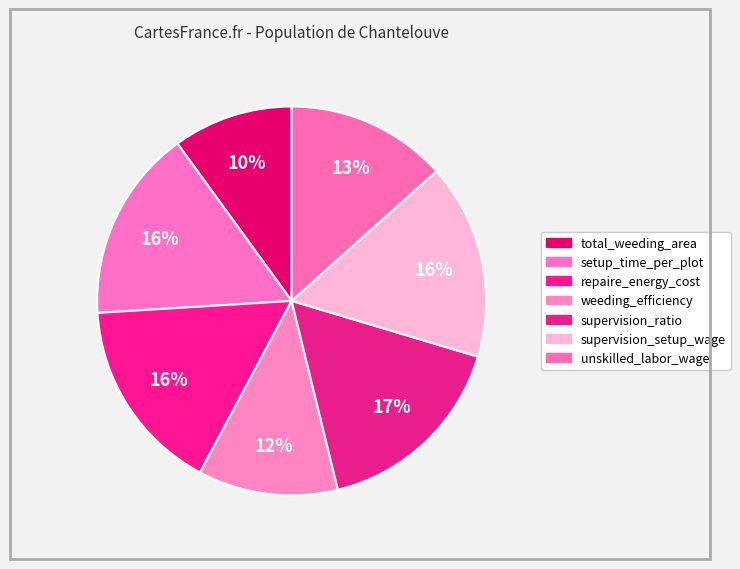

To the nearest percent, what portion does weeding_efficiency represent?

12%